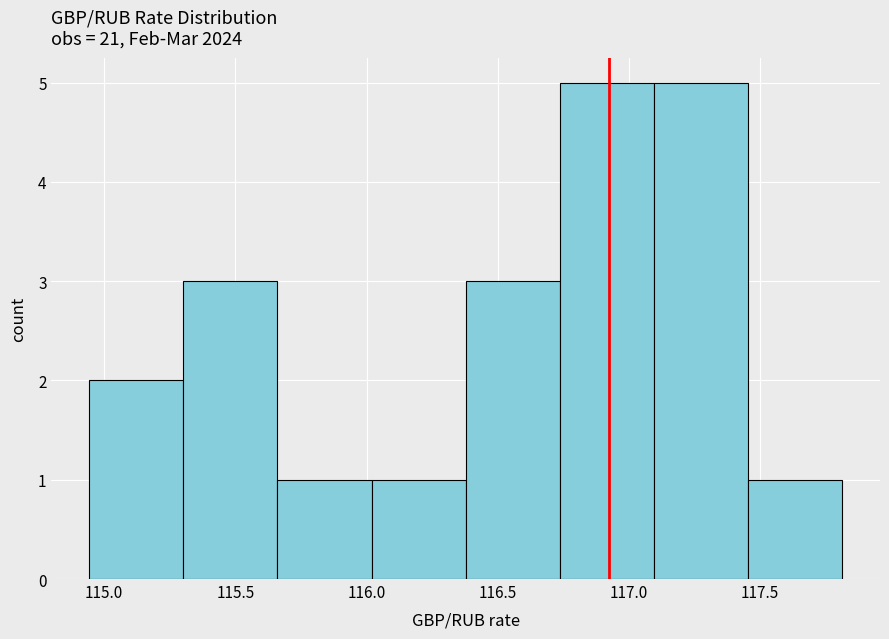

Reading left to right, list every bar in this chart as the range it spans on the x-axis followed by its height. Neither the bar edges nor the heights are printed on the chart, so give them approximately, as read against the axes.

114.95 to 115.30: 2
115.30 to 115.65: 3
115.65 to 116.00: 1
116.00 to 116.40: 1
116.40 to 116.75: 3
116.75 to 117.10: 5
117.10 to 117.45: 5
117.45 to 117.80: 1